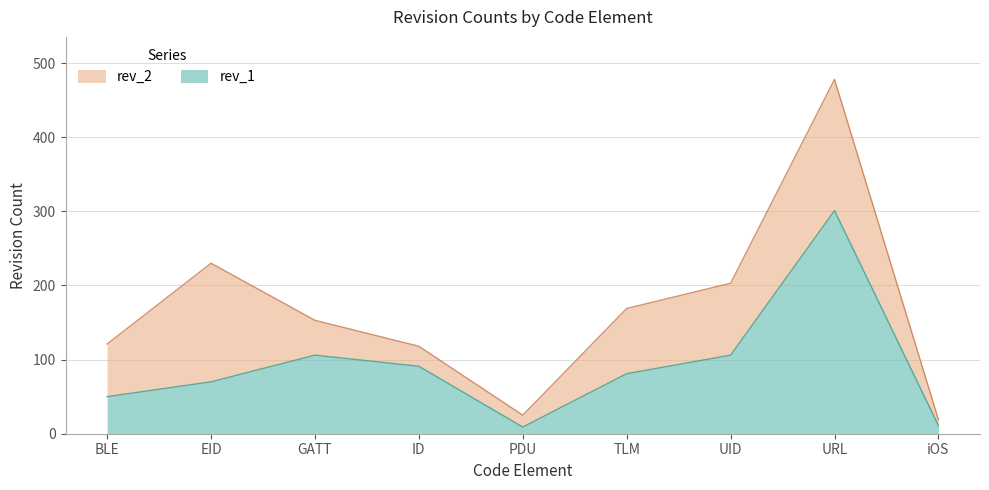

What are all the series names shown in the legend?

rev_2, rev_1